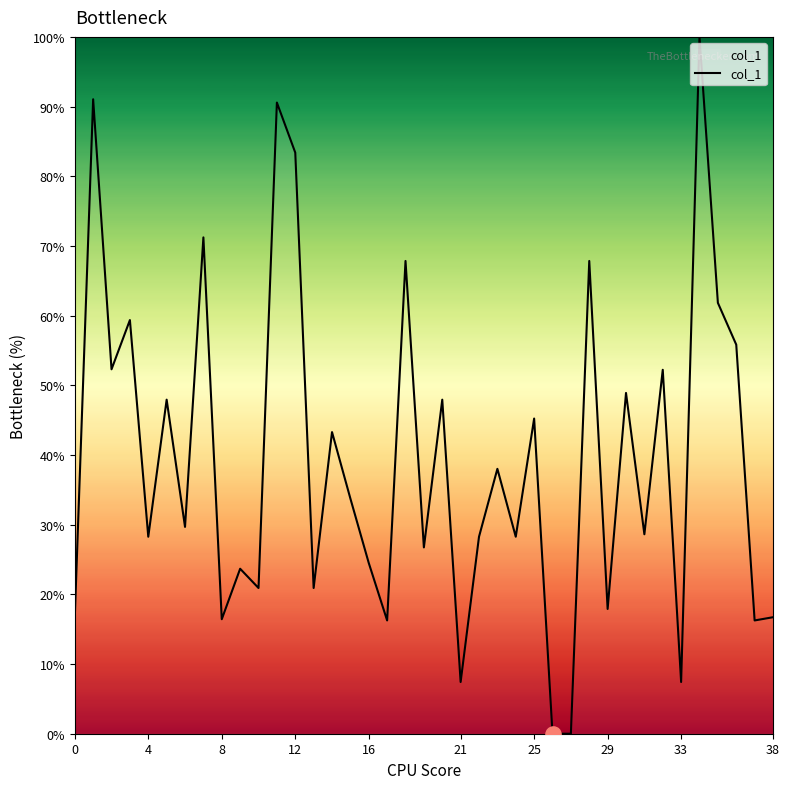

What is the difference between the maximum and minimum values?

100.0